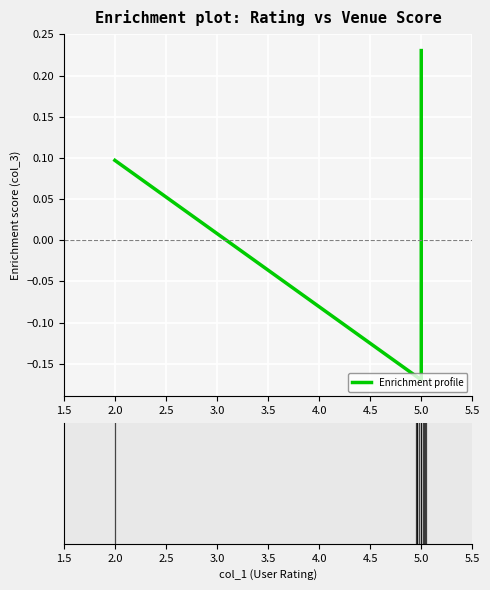

What is the greatest value displayed?

0.2